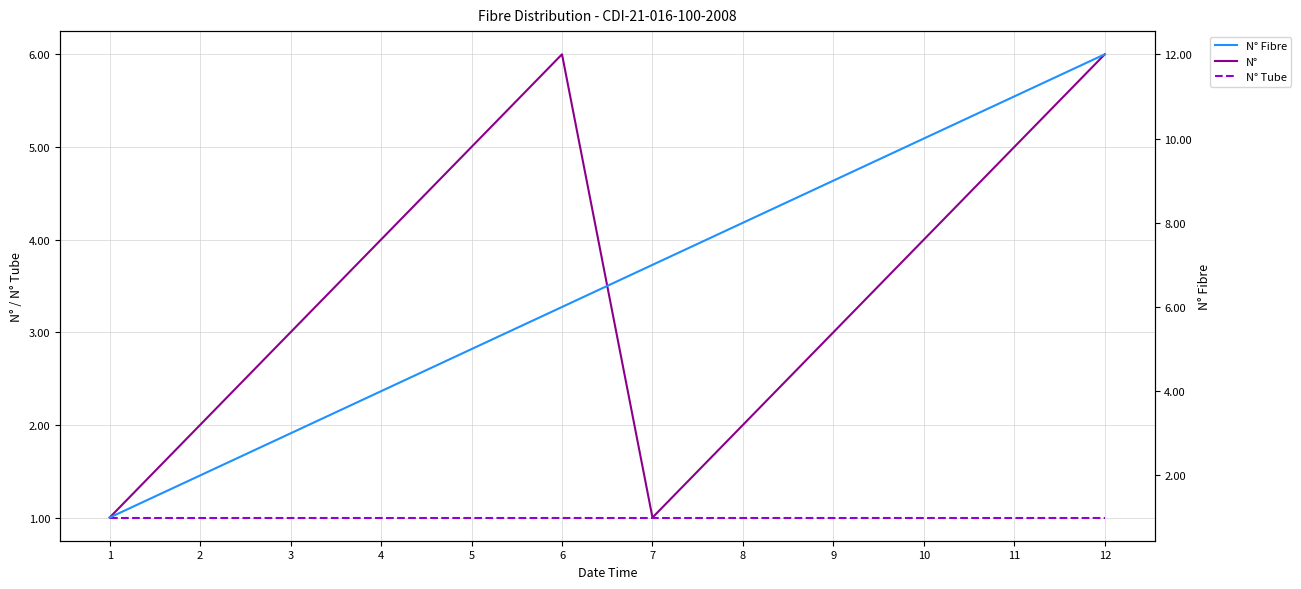

Reading right to left, list all the values displayed in this chart.

N°: 12=6	11=5	10=4	9=3	8=2	7=1	6=6	5=5	4=4	3=3	2=2	1=1
N° Tube: 12=1	11=1	10=1	9=1	8=1	7=1	6=1	5=1	4=1	3=1	2=1	1=1
N° Fibre: 12=12	11=11	10=10	9=9	8=8	7=7	6=6	5=5	4=4	3=3	2=2	1=1